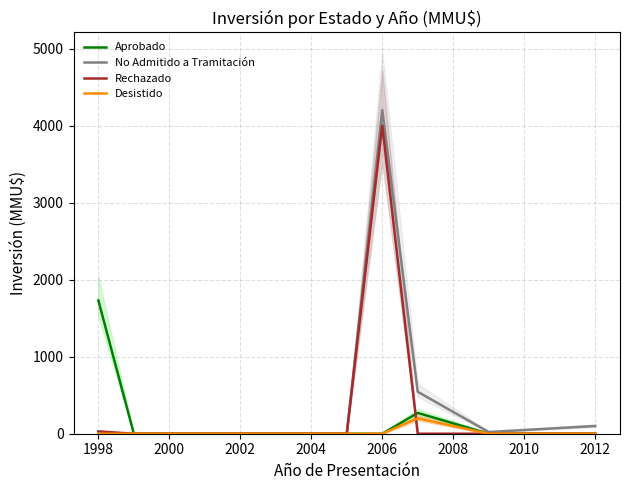

True or false: Aprobado and No Admitido a Tramitación cross at least once.

False